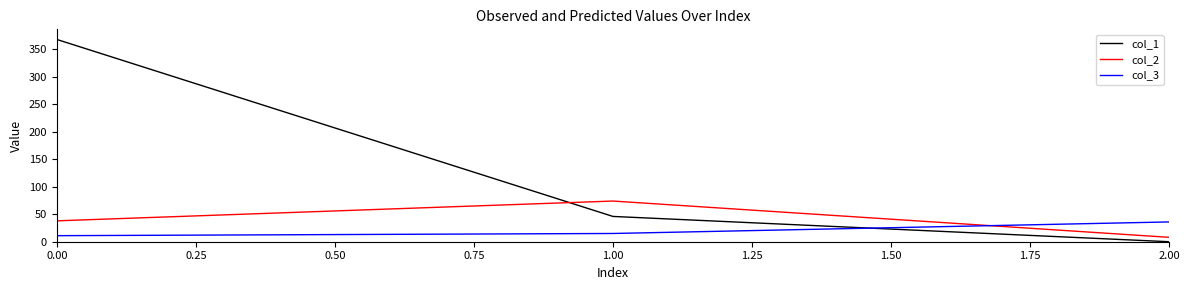

Which series has the largest range (max minus min)?

col_1